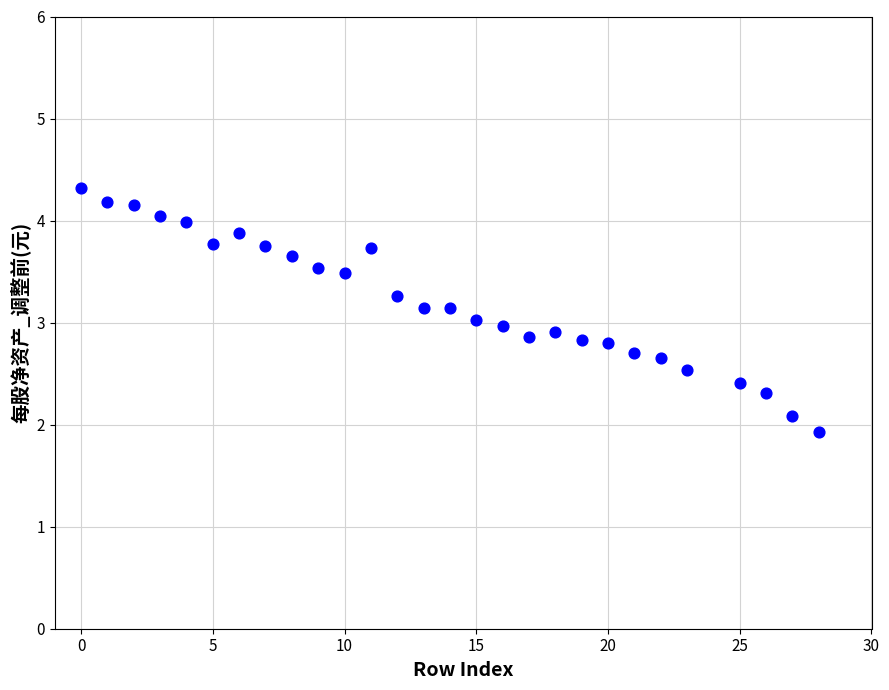

What is the range of Y values (max minus min)?

2.4